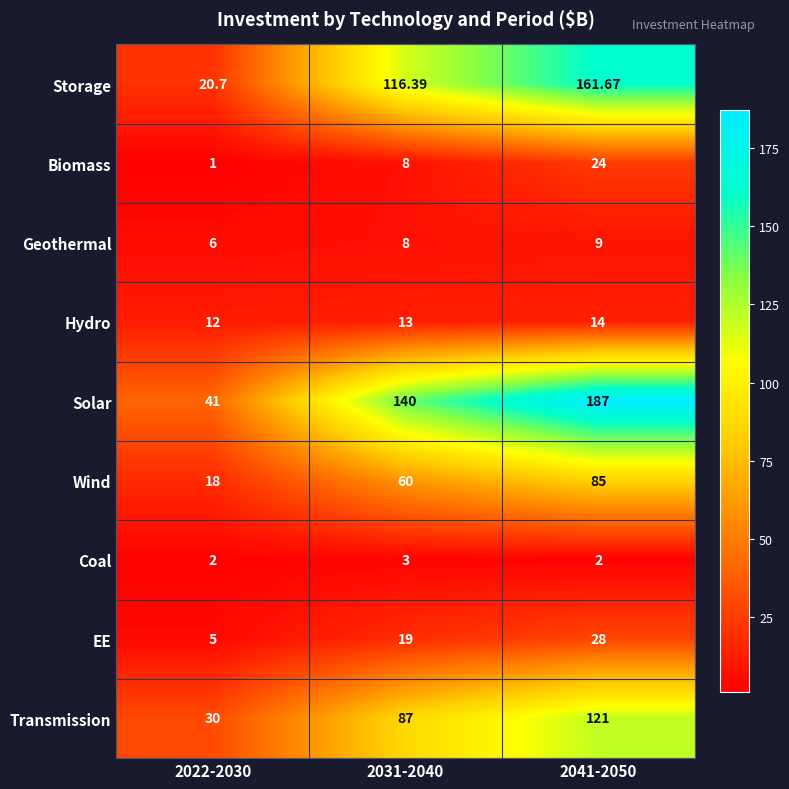

List the series in order of their peak value, highest first.

Solar, Storage, Transmission, Wind, EE, Biomass, Hydro, Geothermal, Coal